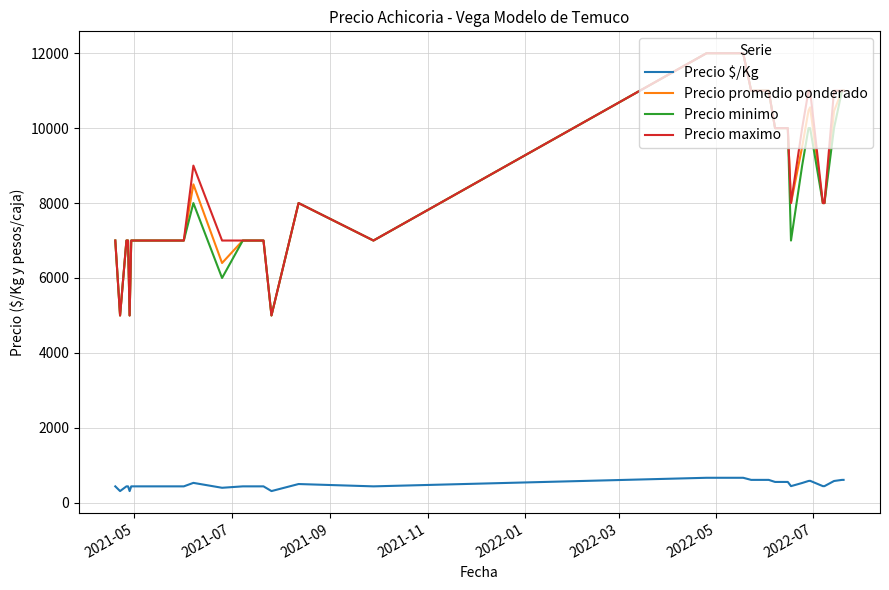

True or false: Precio $/Kg and Precio promedio ponderado intersect in this chart.

False